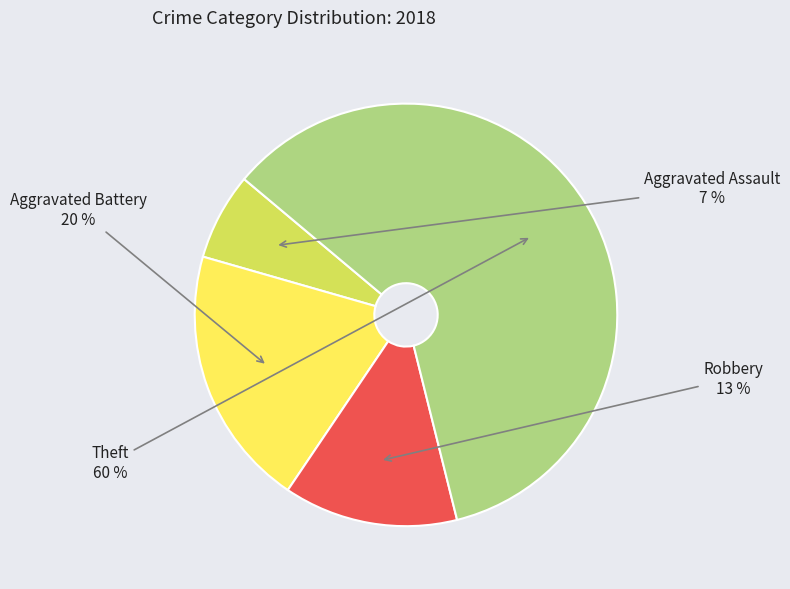

To the nearest percent, what is the difference between the largest and smallest slice percentages?

53%